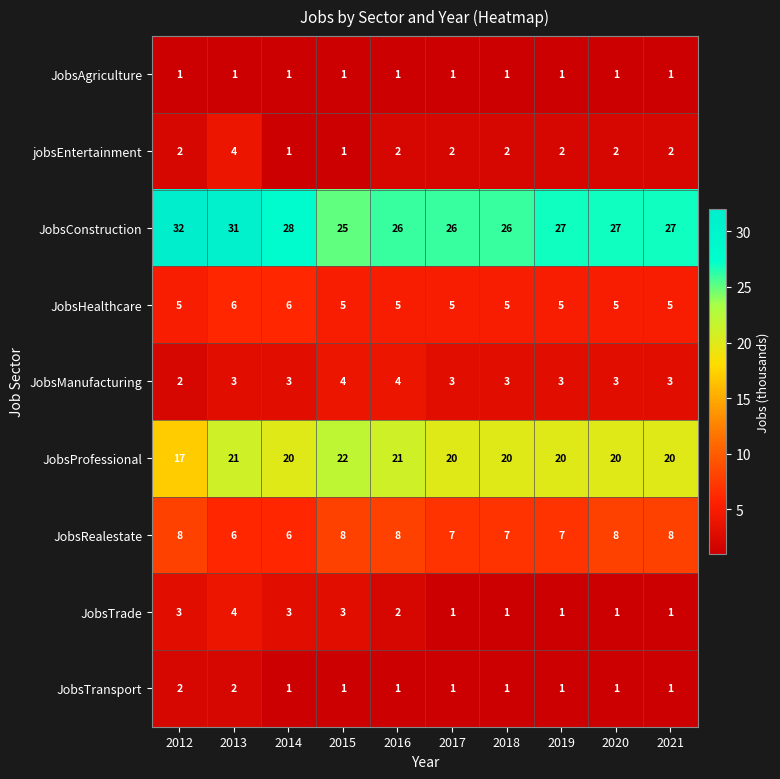

What is the greatest value displayed?

32